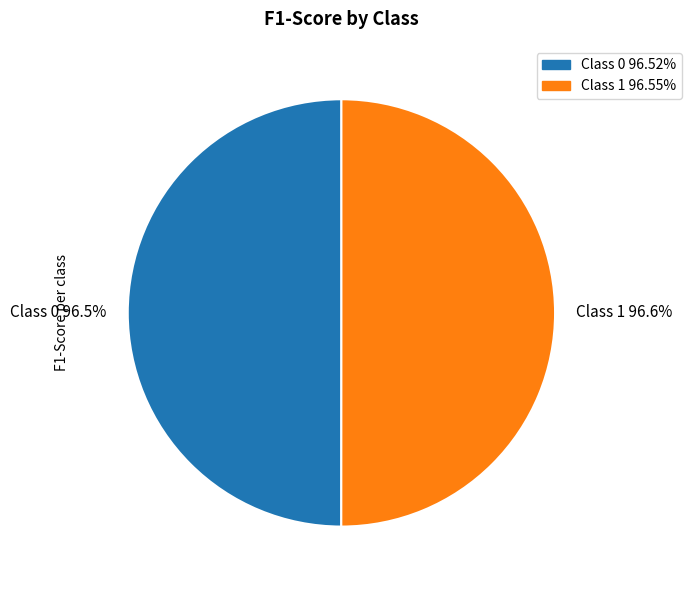

What percentage is the 1 slice, to the nearest percent?

50%